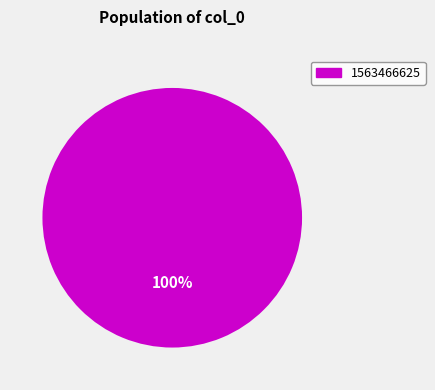

Is there a majority slice in this chart?

Yes